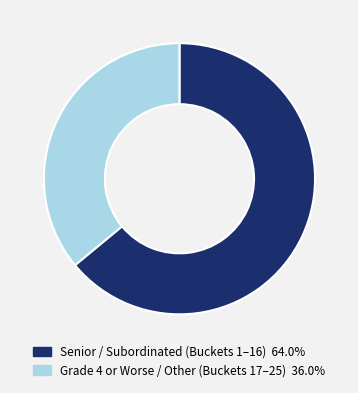

Is there a majority slice in this chart?

Yes